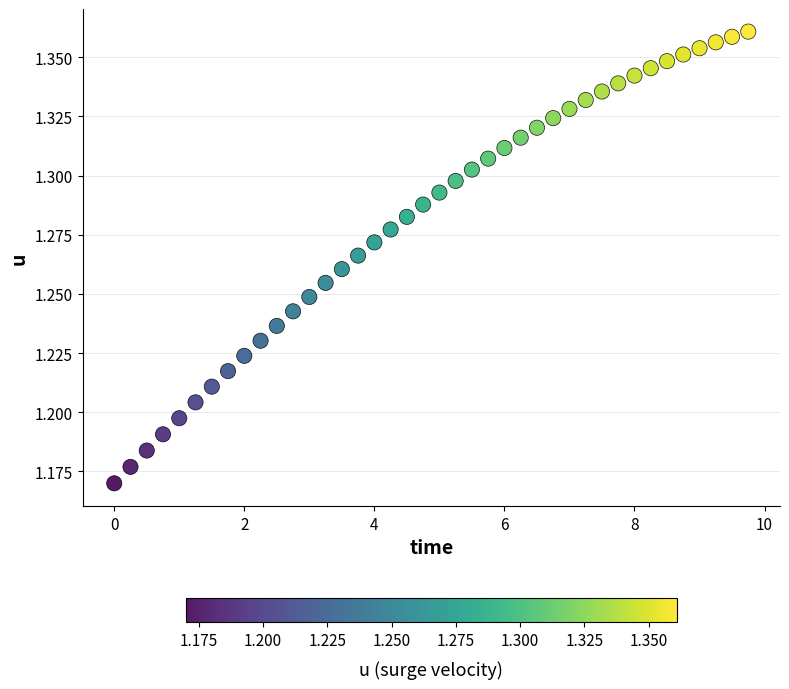

What is the range of X values (max minus min)?

9.8